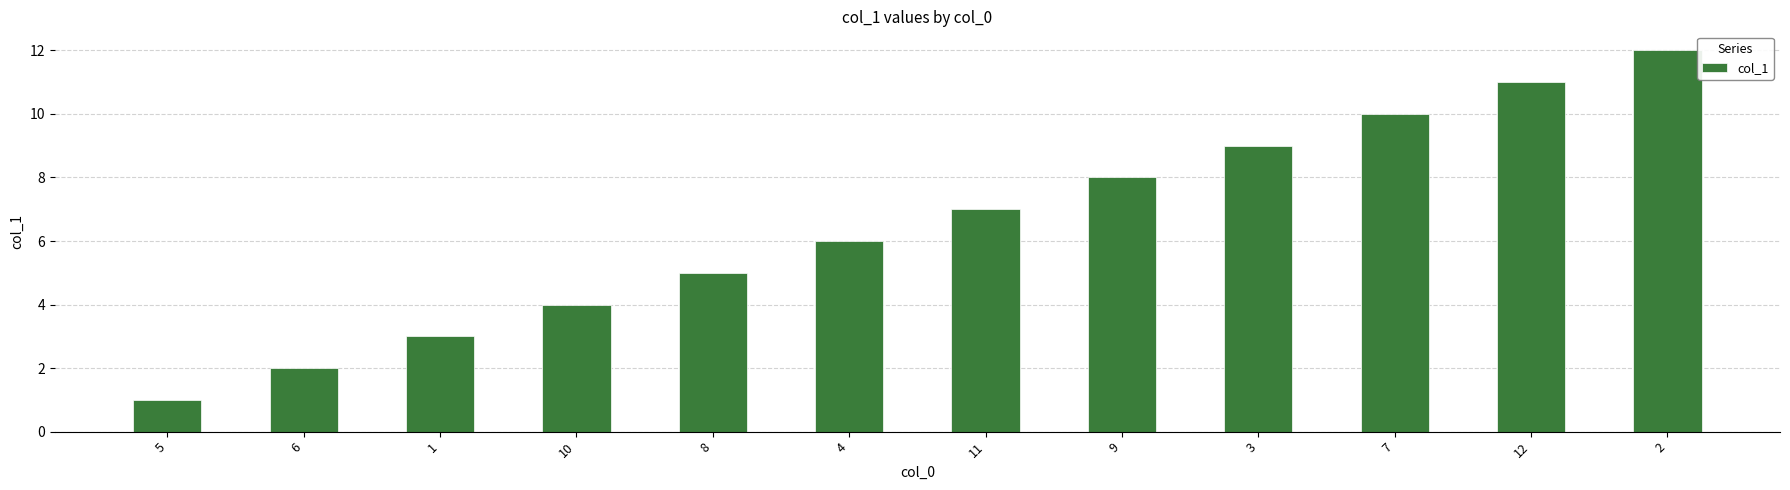

Is it true that the value at 6 is 2?

True